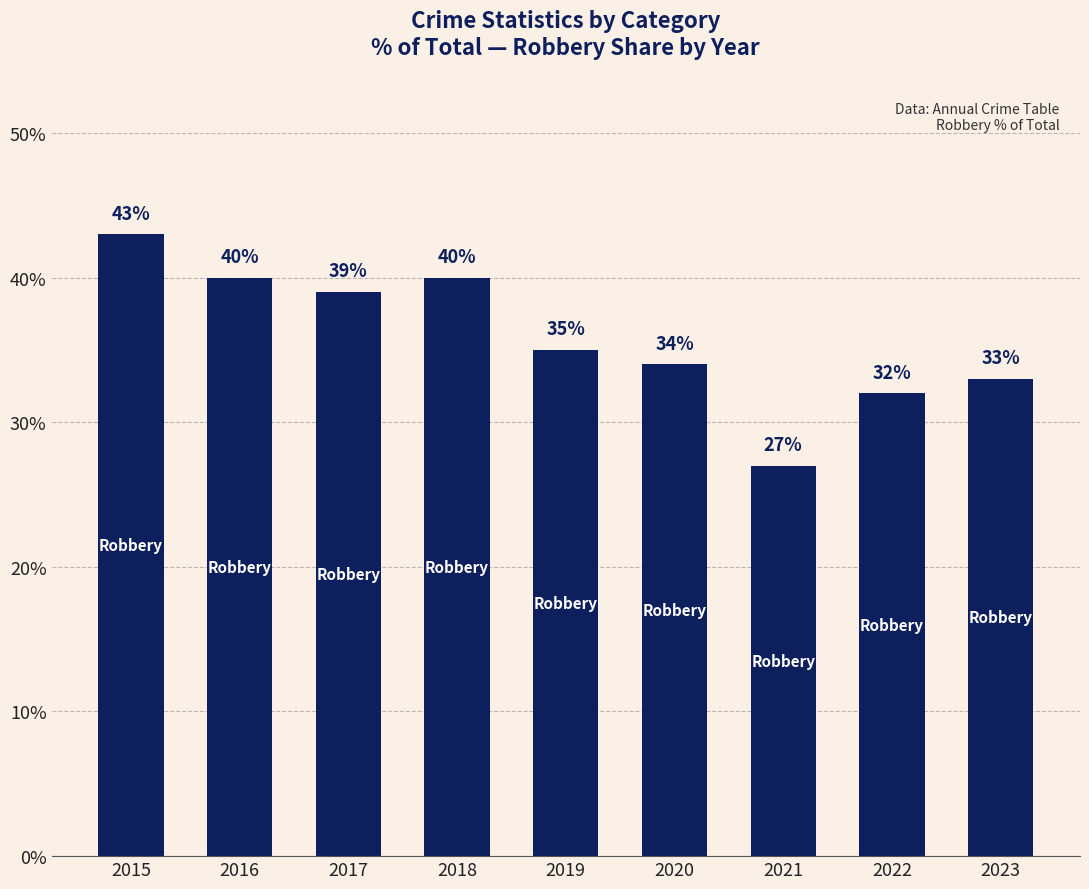

Reading left to right, list all the values displayed in this chart.

43	40	39	40	35	34	27	32	33